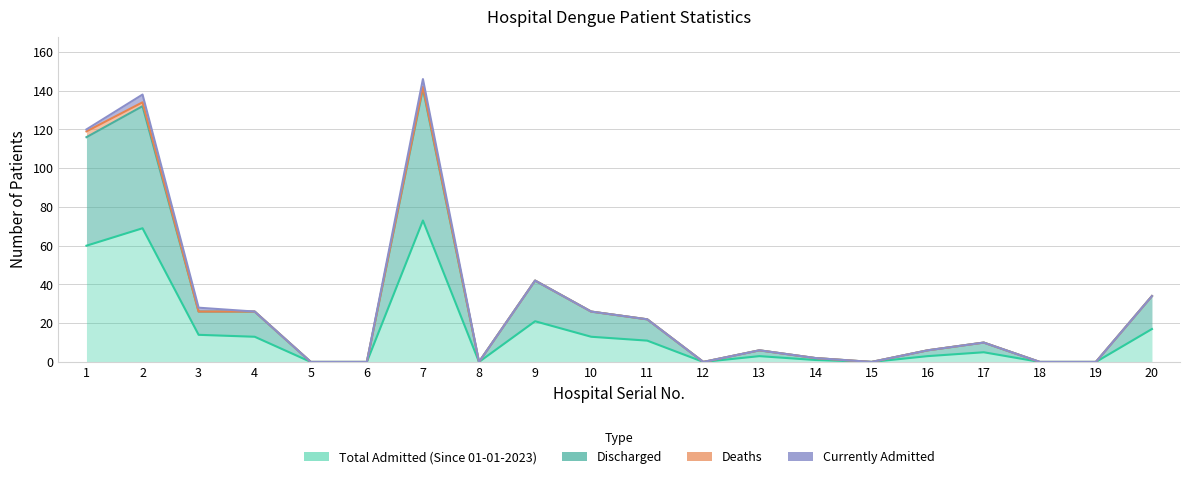

True or false: Total Admitted (Since 01-01-2023) and Discharged intersect in this chart.

False